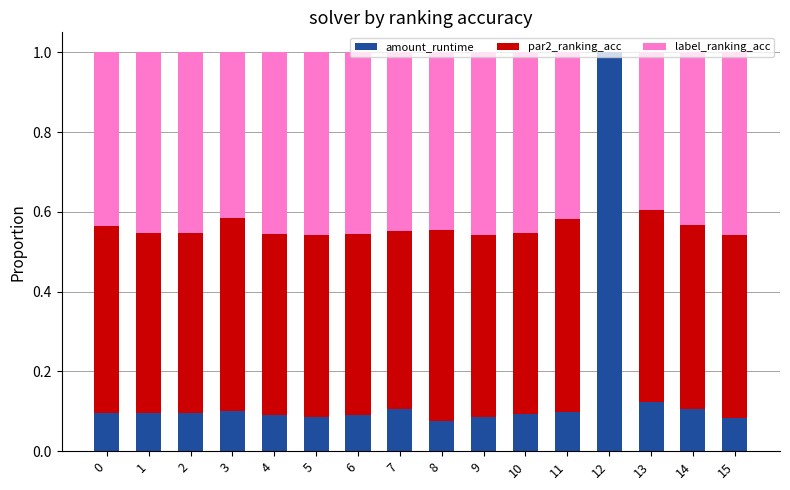

What are all the series names shown in the legend?

amount_runtime, par2_ranking_acc, label_ranking_acc